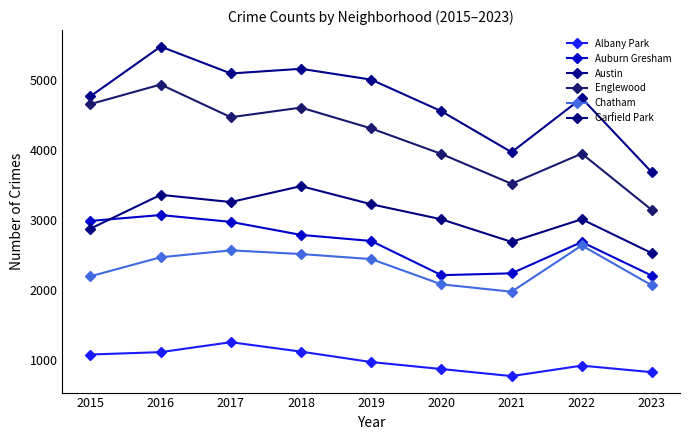

In Albany Park, how many points are higher than both neighbors (excluding endpoints)?

2